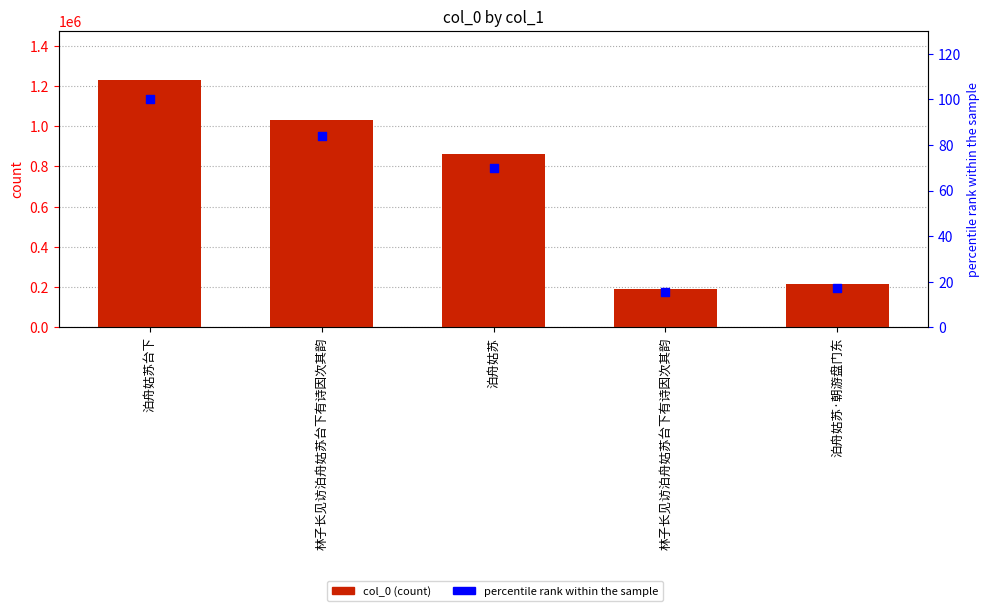

Which series contains the highest Y value?

col_0